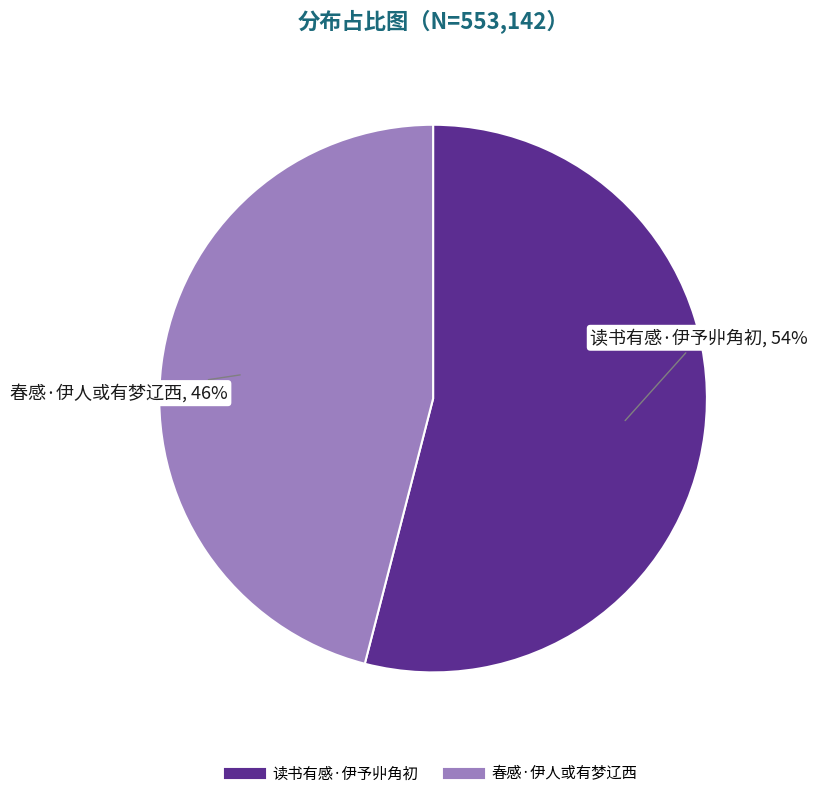

Is there a majority slice in this chart?

Yes